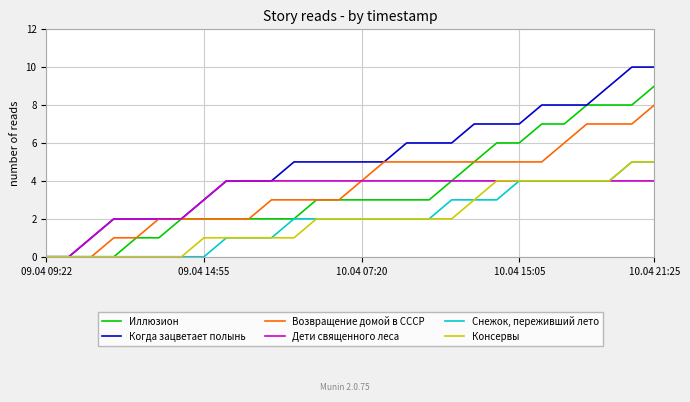

Which series has the largest total across all categories?

Когда зацветает полынь